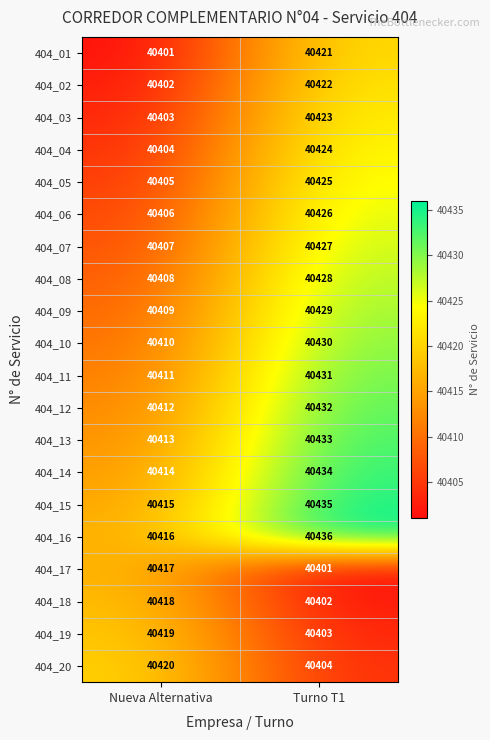

What is the difference between the highest and lowest values at Nueva Alternativa?

19